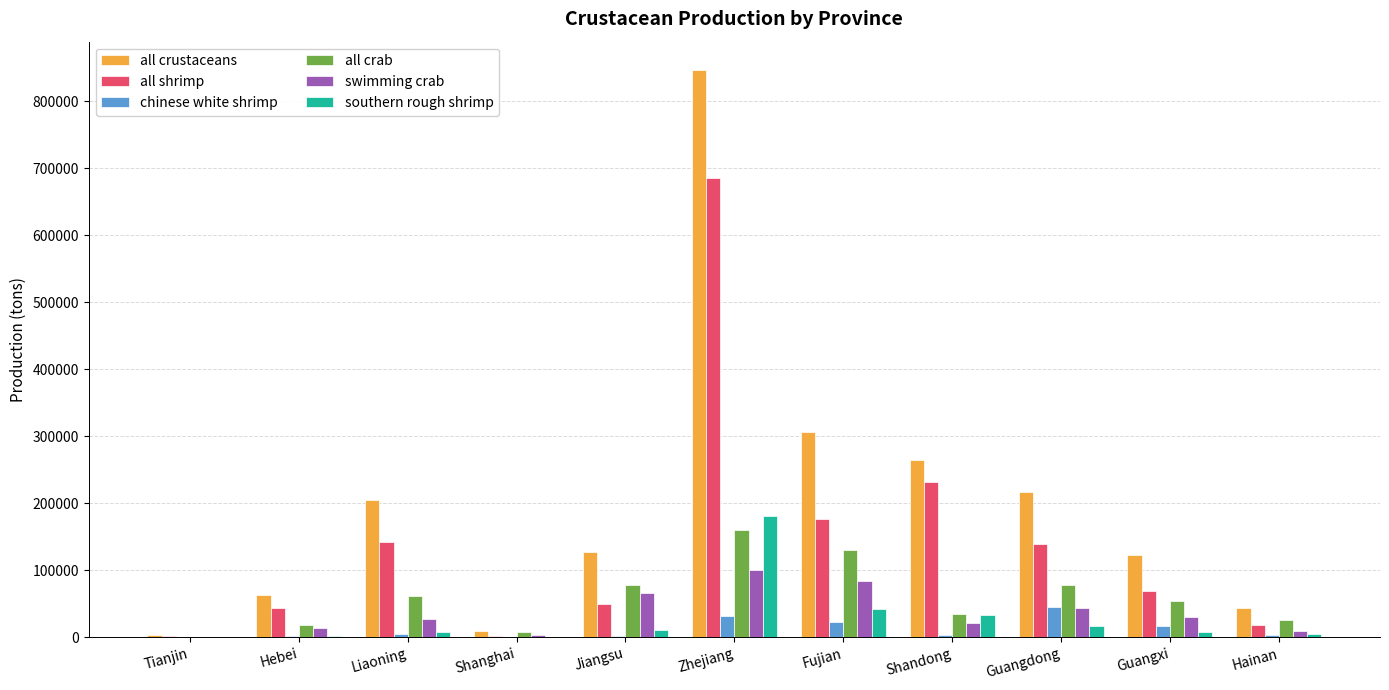

Which series has the widest spread of values?

all crustaceans